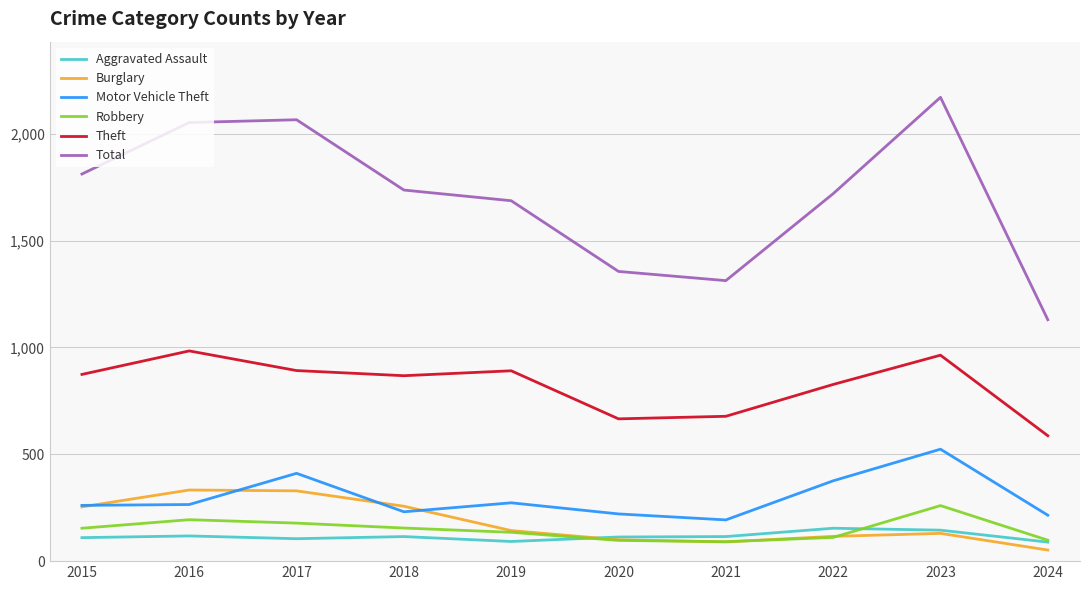

Which label corresponds to the largest value in the chart?

2023